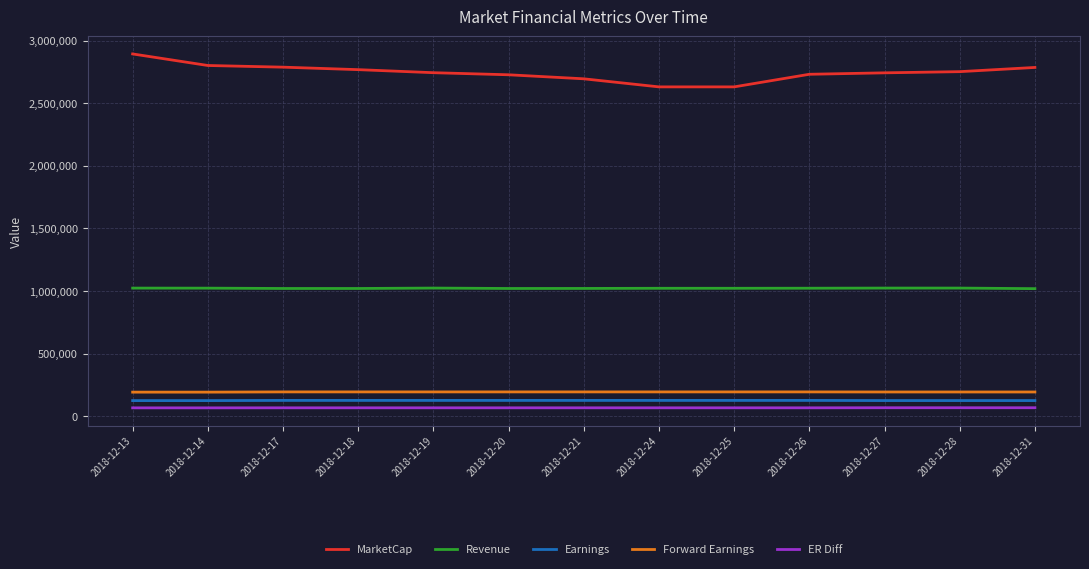

Which series has the widest spread of values?

MarketCap